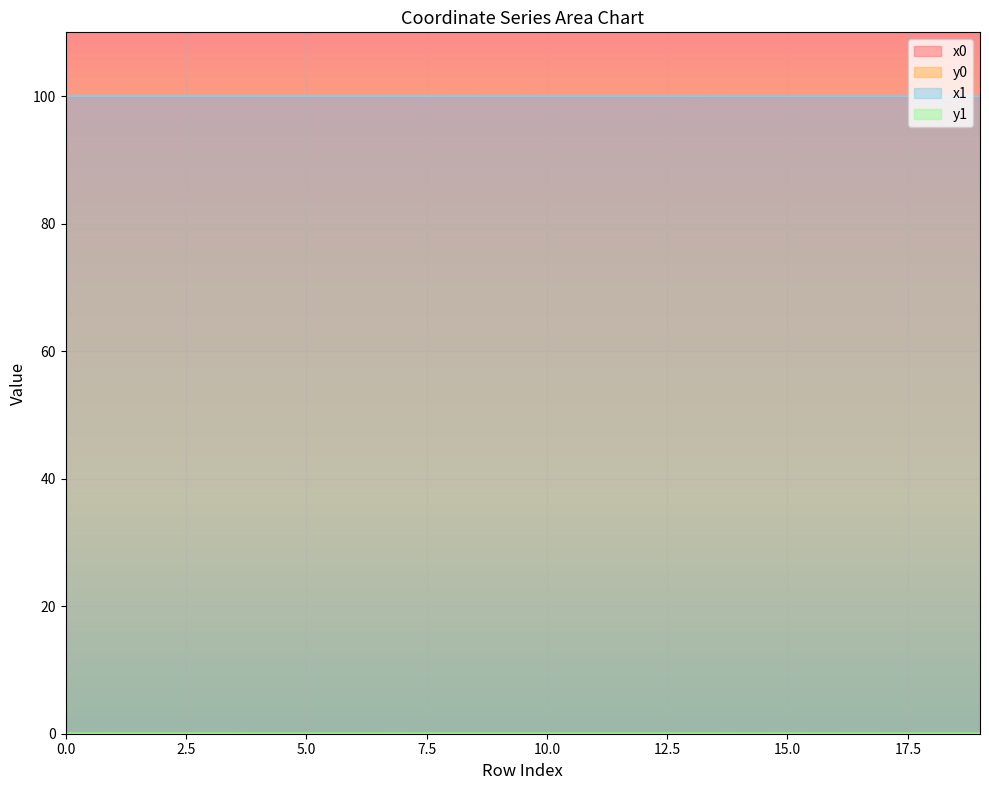

What is the greatest value displayed?

100.0